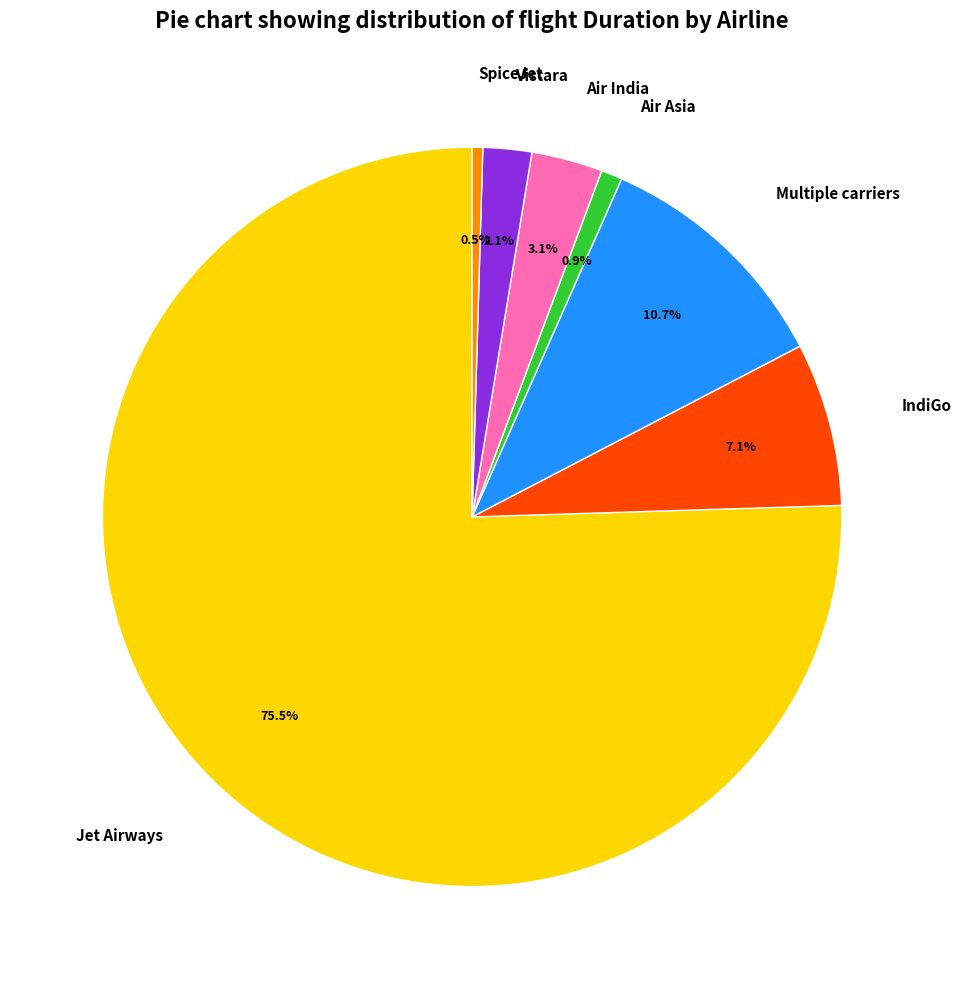

Count the number of slices in the pie.

7